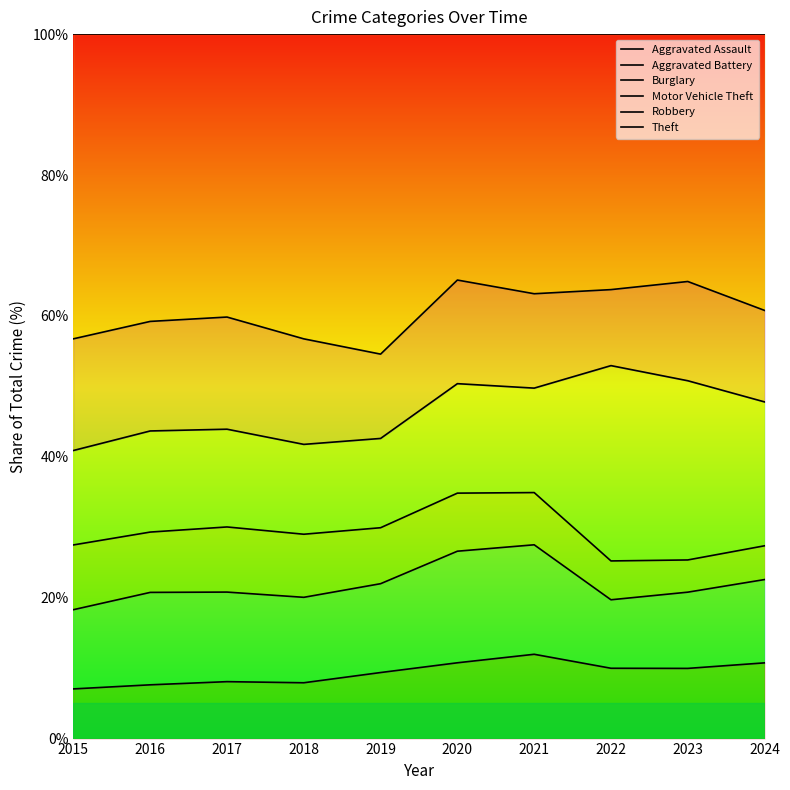

The Robbery series shows 34.8 at 2020. True or false?

False